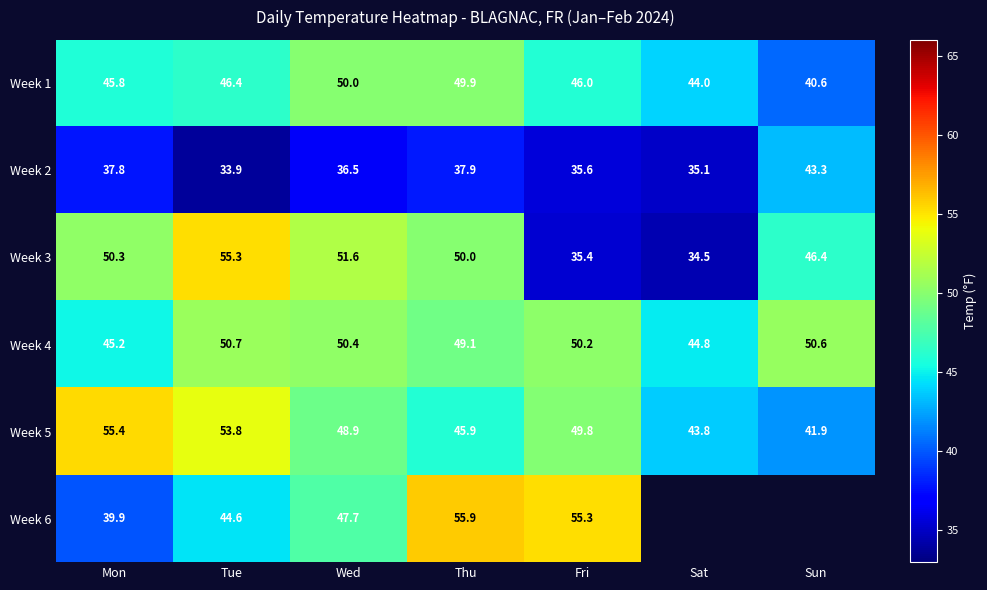

What is the sum of all Week 5 values?

339.5